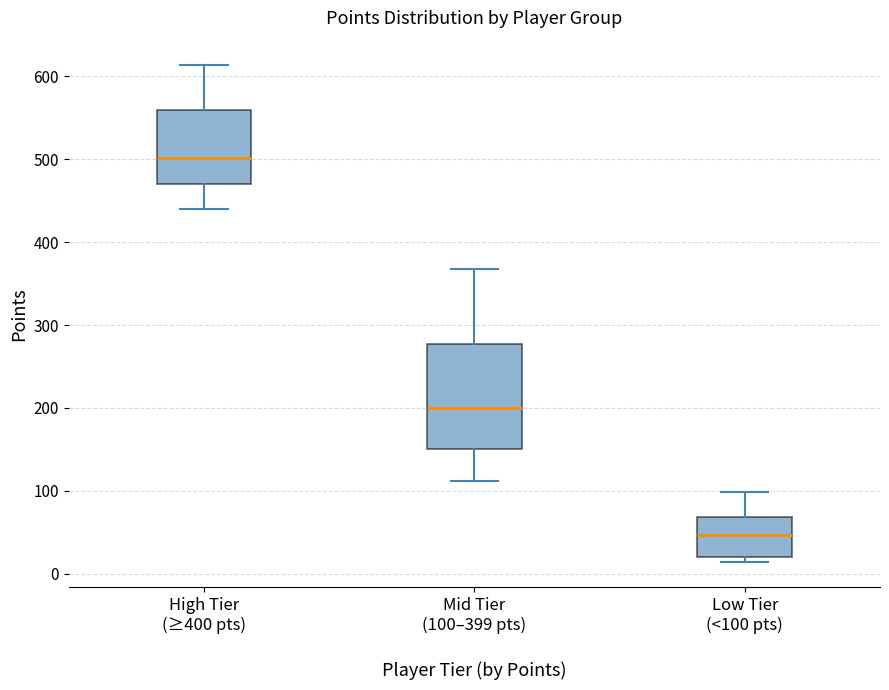

Which box is the tallest, from its lower edge to its upper edge?

Mid Tier (100–399 pts)